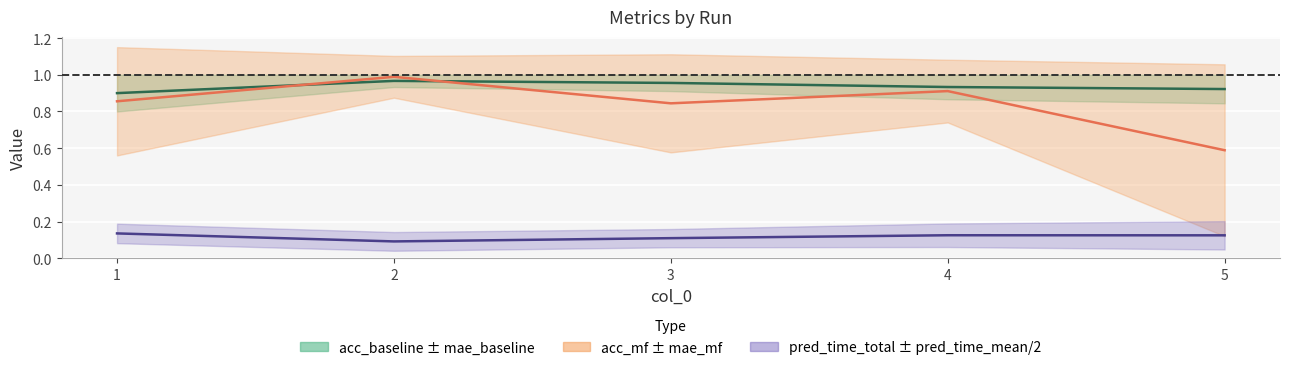

At which category is the sum across all series the highest?

2